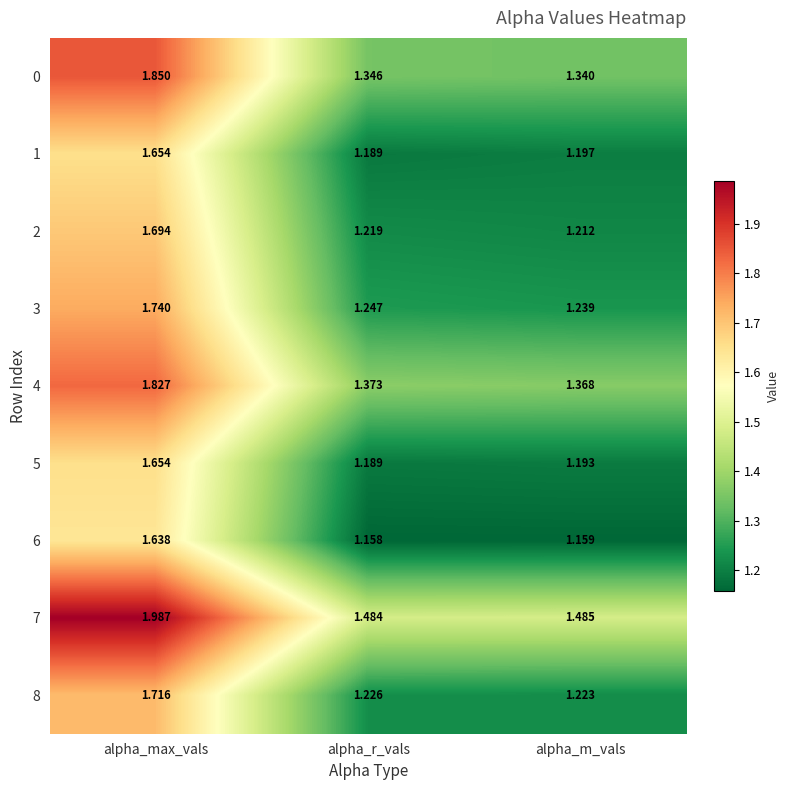

List the labels in order of 8 value, largest first.

alpha_max_vals, alpha_r_vals, alpha_m_vals